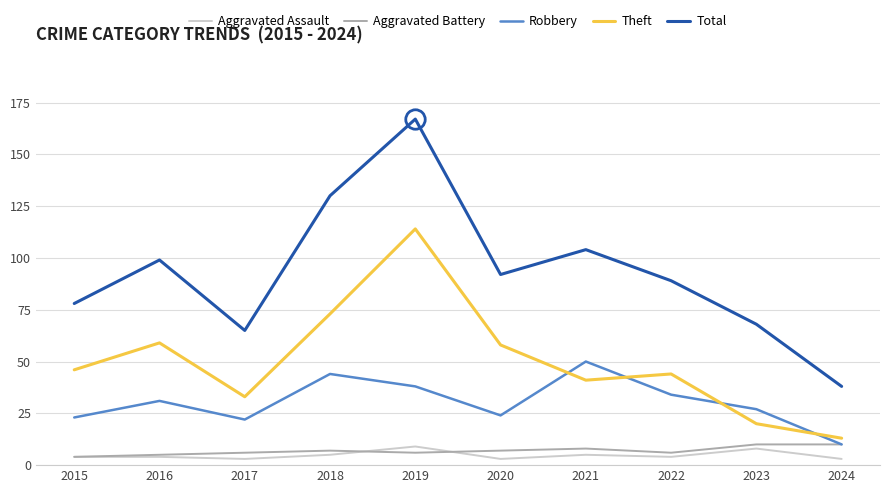

How many values in the Aggravated Battery series are below 7?

5